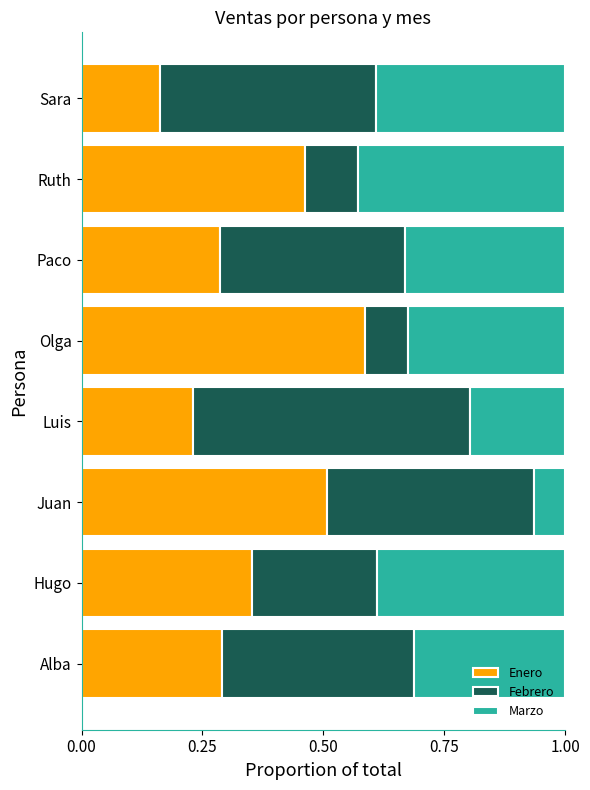

How many categories are shown in the chart?

8